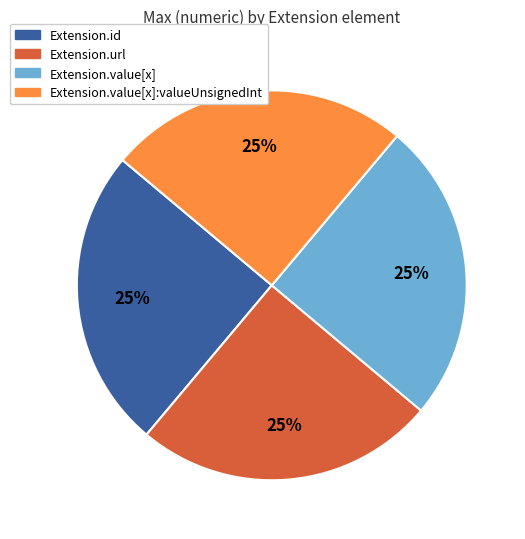

Does any single category account for the majority?

No